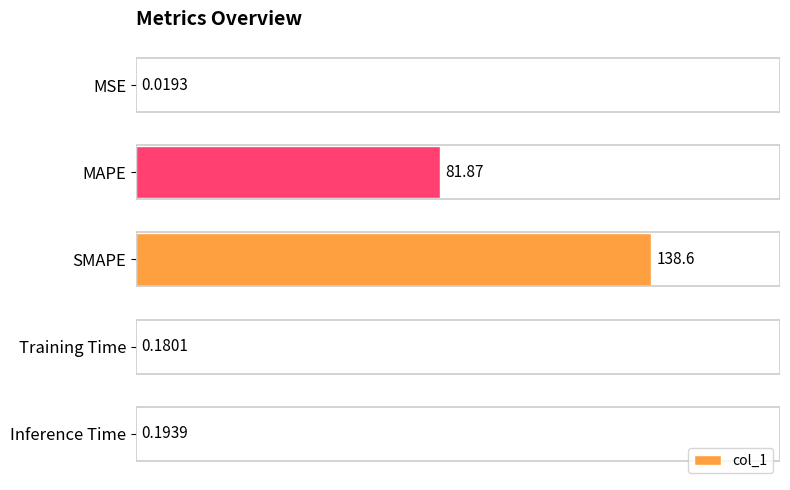

Which has a higher value, MSE or Training Time?

Training Time